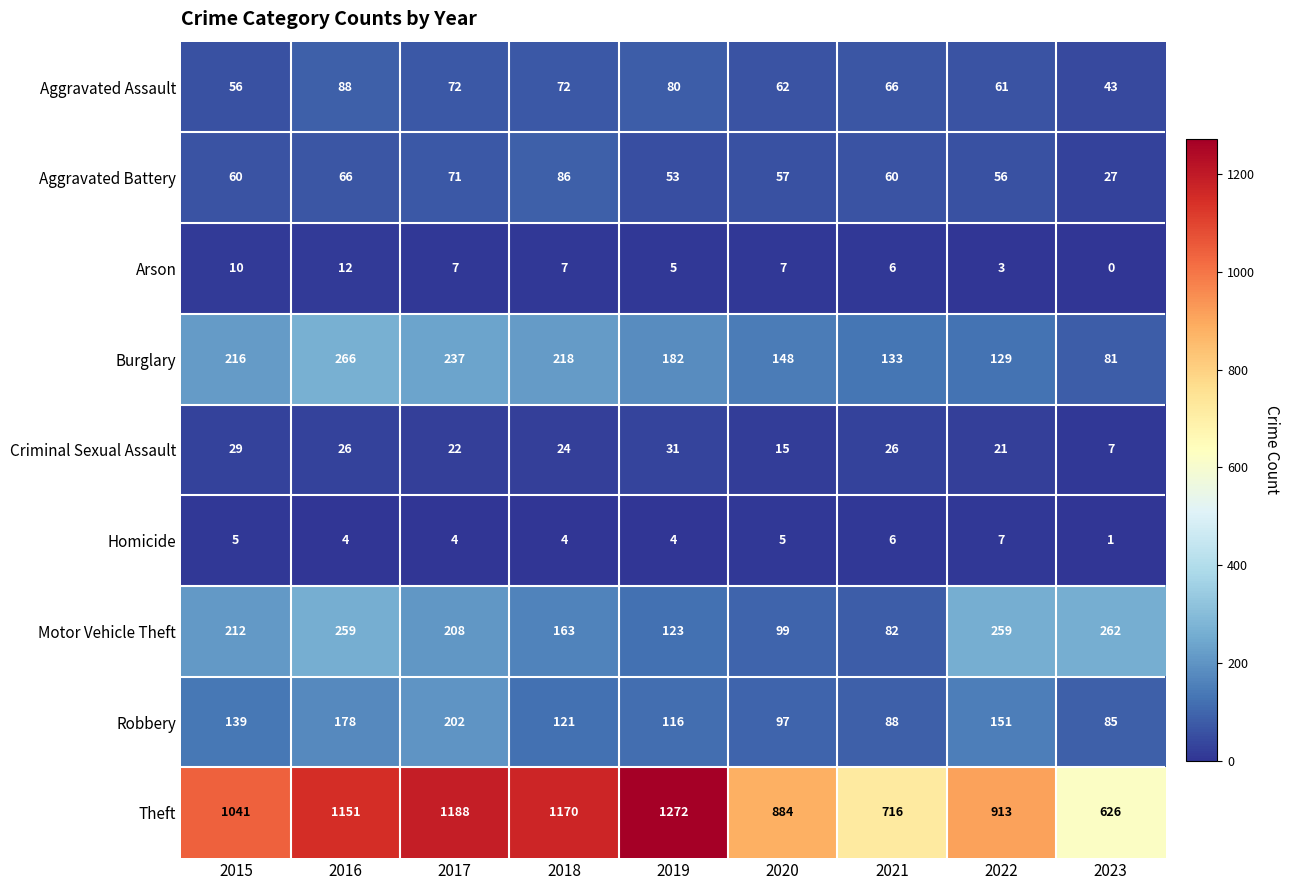

How many distinct data groups are displayed?

9